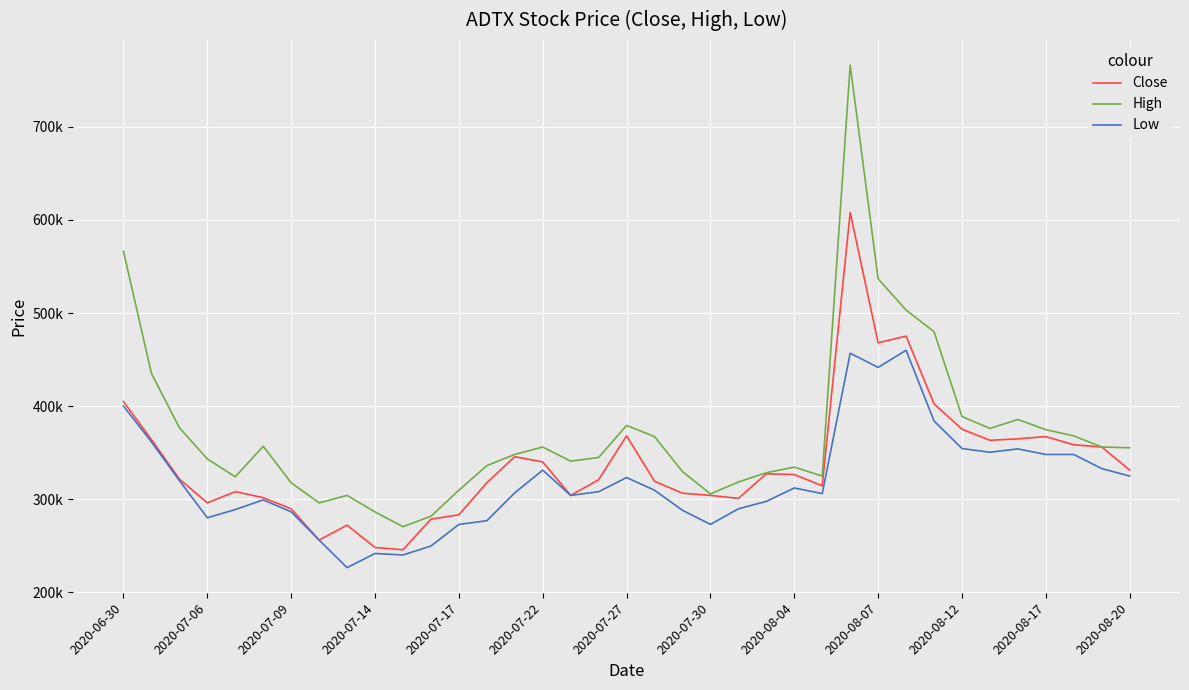

What are all the series names shown in the legend?

Close, High, Low